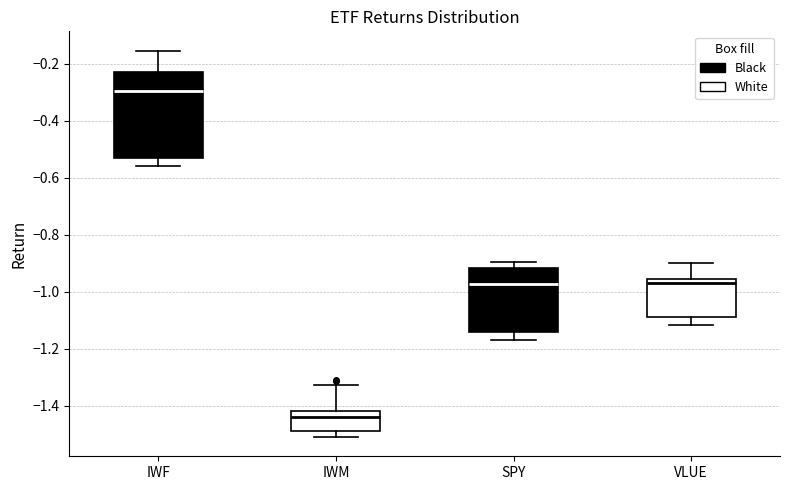

Reading left to right, read every box against the y-axis: the position of its median line, the range the box covers, and the ends of its whiskers. The values are not printed on the chart, so give them approximately, as read against the axis.

IWF: median -0.30, box -0.52 to -0.24, whiskers -0.56 to -0.16
IWM: median -1.44, box -1.48 to -1.42, whiskers -1.50 to -1.32
SPY: median -0.98, box -1.14 to -0.92, whiskers -1.18 to -0.90
VLUE: median -0.96 (just below the box's upper edge), box -1.08 to -0.96, whiskers -1.12 to -0.90